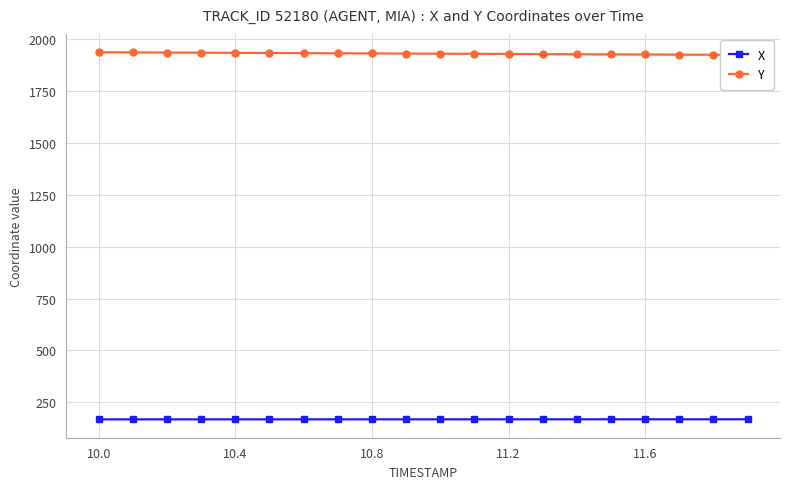

Does the chart have visible grid lines?

Yes